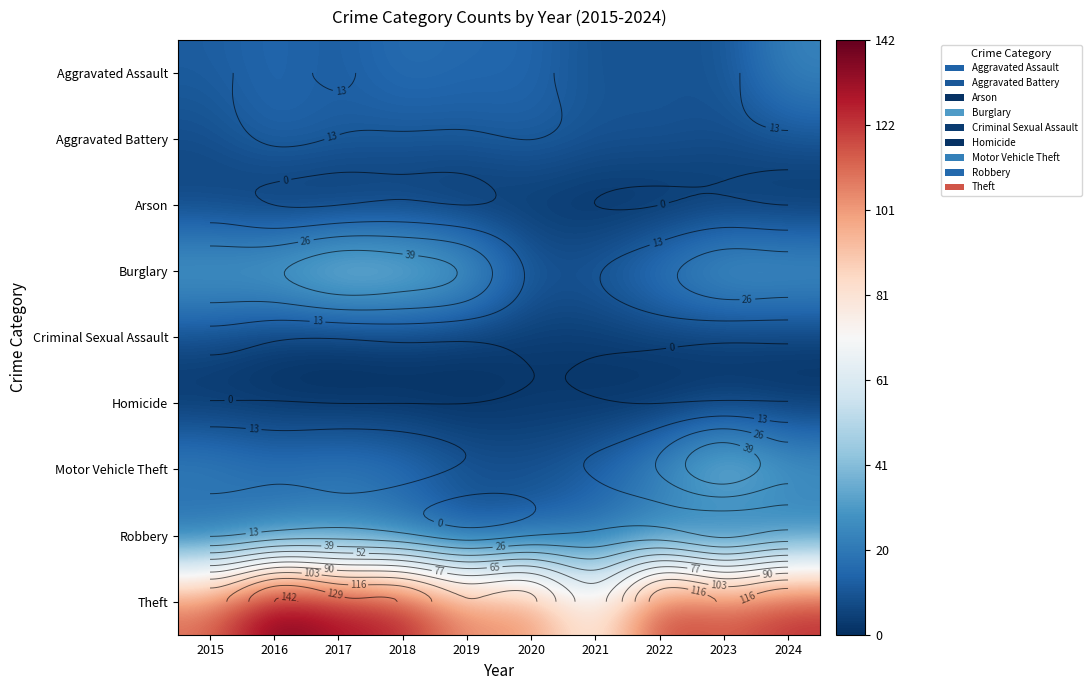

Which label corresponds to the smallest value in the chart?

2016